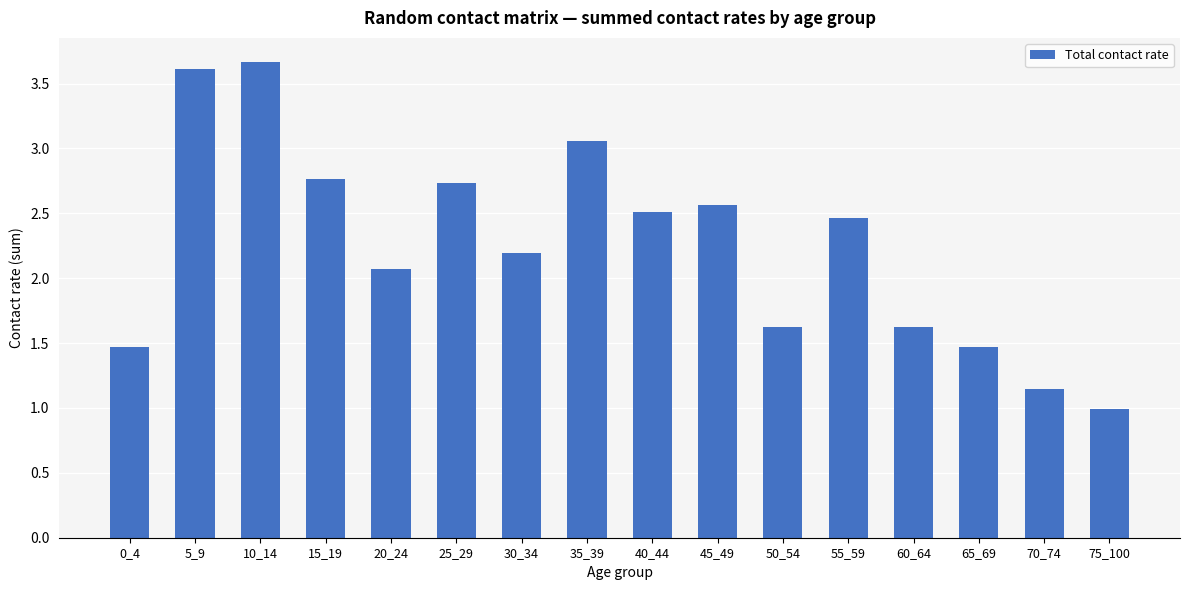

Approximately how many times larger is the value at 45_49 compared to 15_19?

0.9